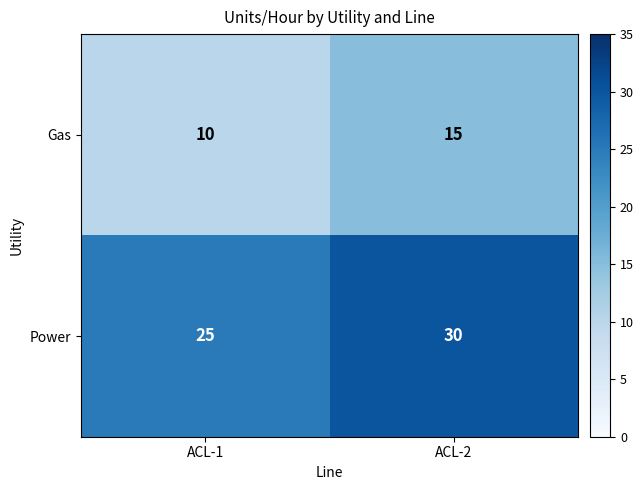

Reading left to right, list all the values displayed in this chart.

Gas: ACL-1=10	ACL-2=15
Power: ACL-1=25	ACL-2=30